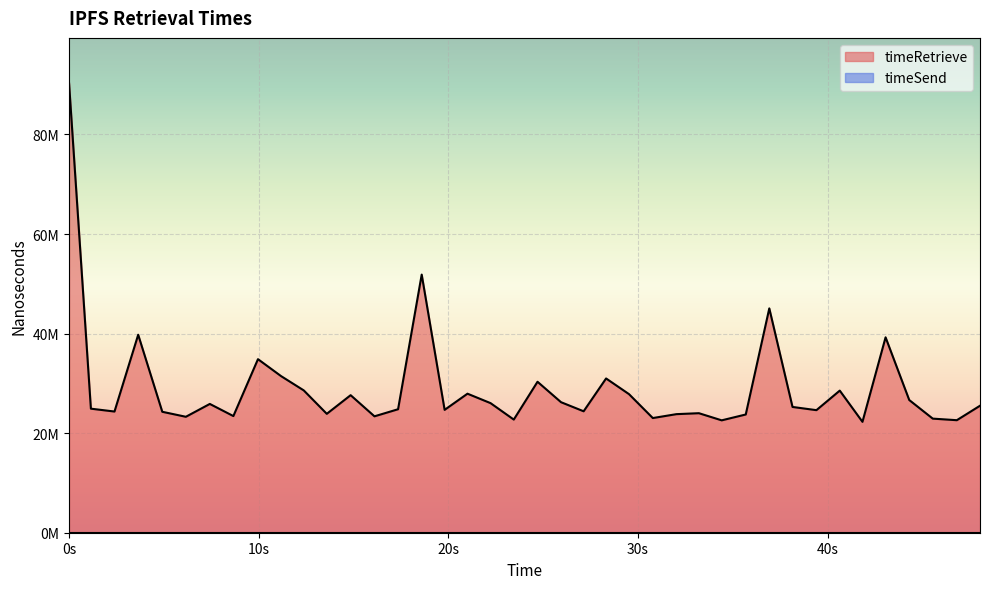

True or false: the data shows 45066919 at 1695607784732.

True